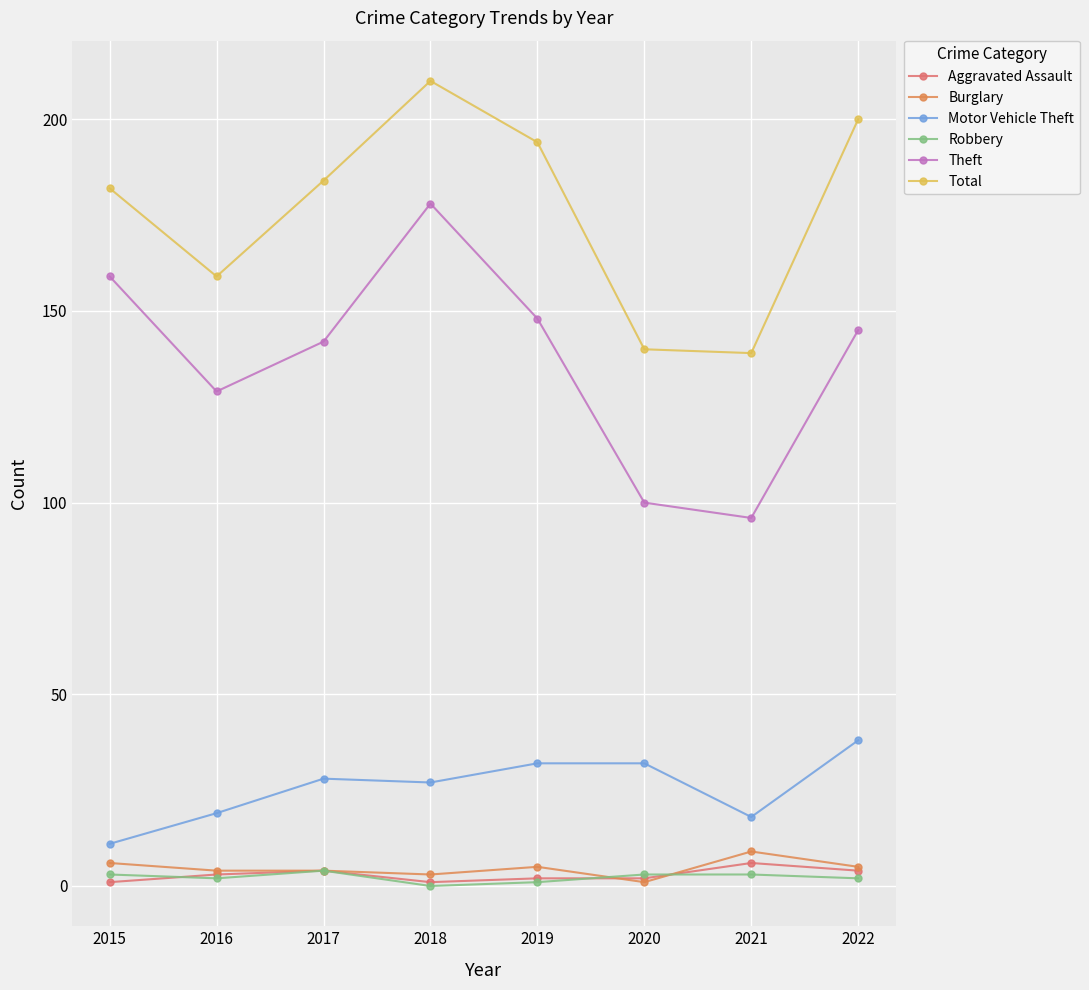

Is it true that Theft equals 145 at 2022?

True